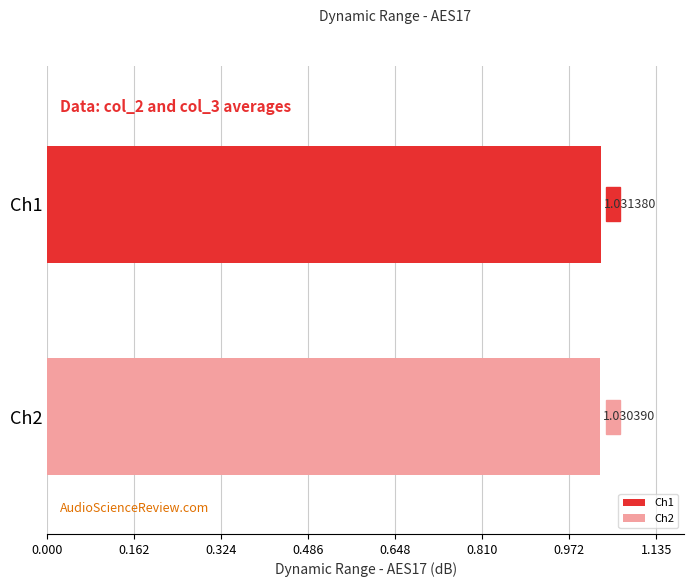

List the series in order of their overall mean, highest first.

Ch1, Ch2